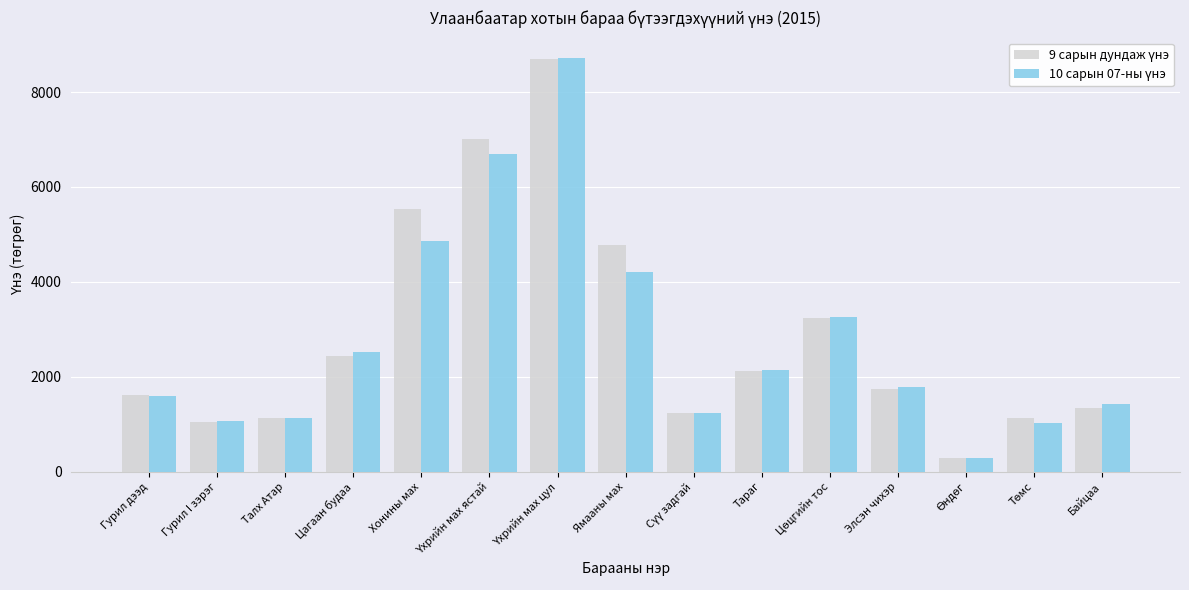

What is the smallest value displayed?

279